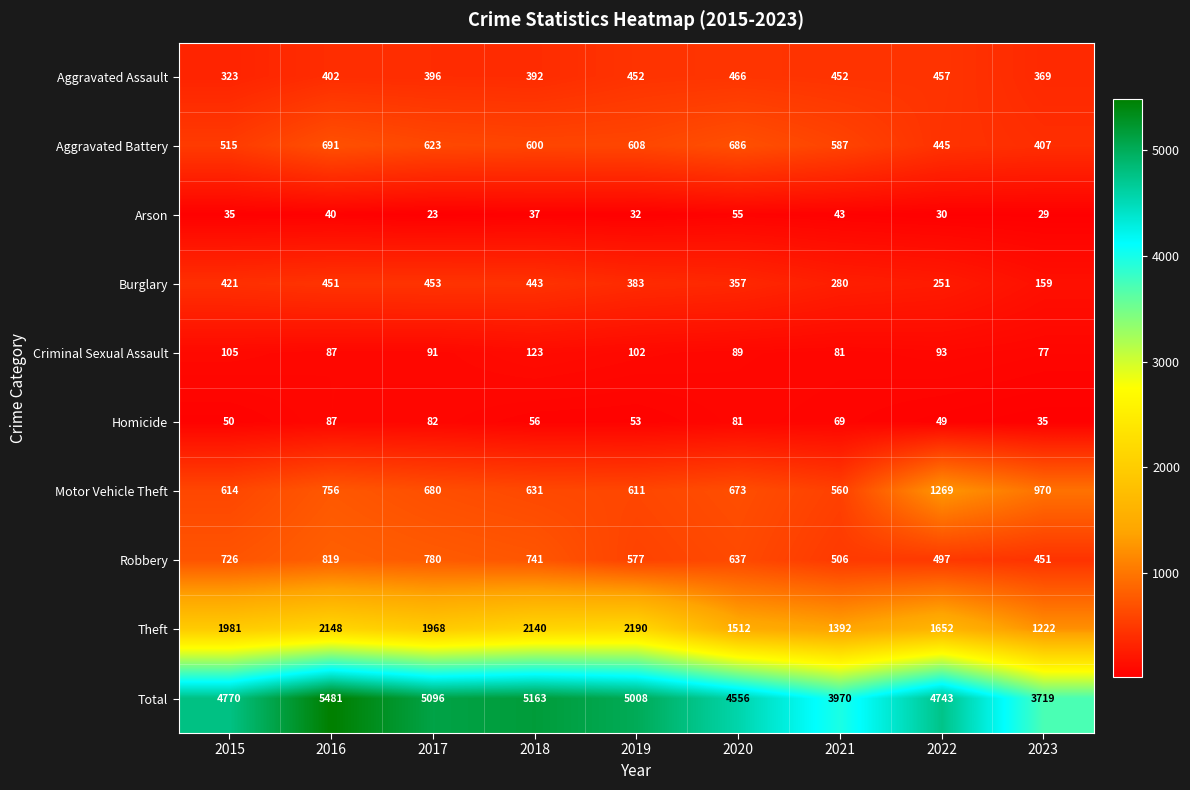

What is the maximum value shown in the chart?

5481